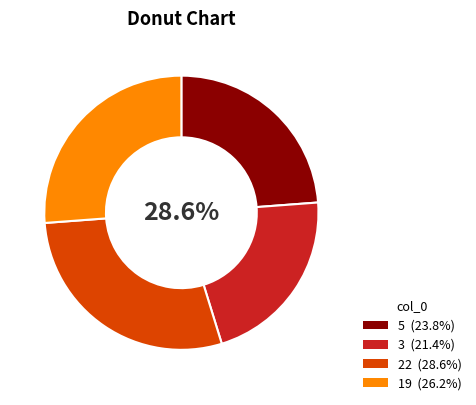

Is there any slice that represents more than half of the pie?

No